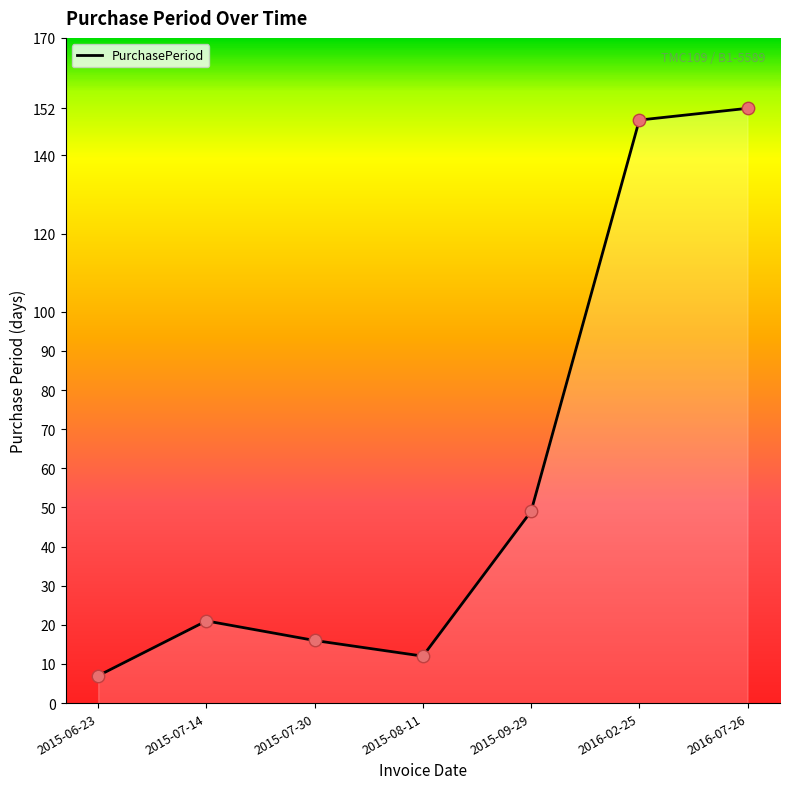

Between 2016-07-26 and 2015-08-11, which is larger?

2016-07-26